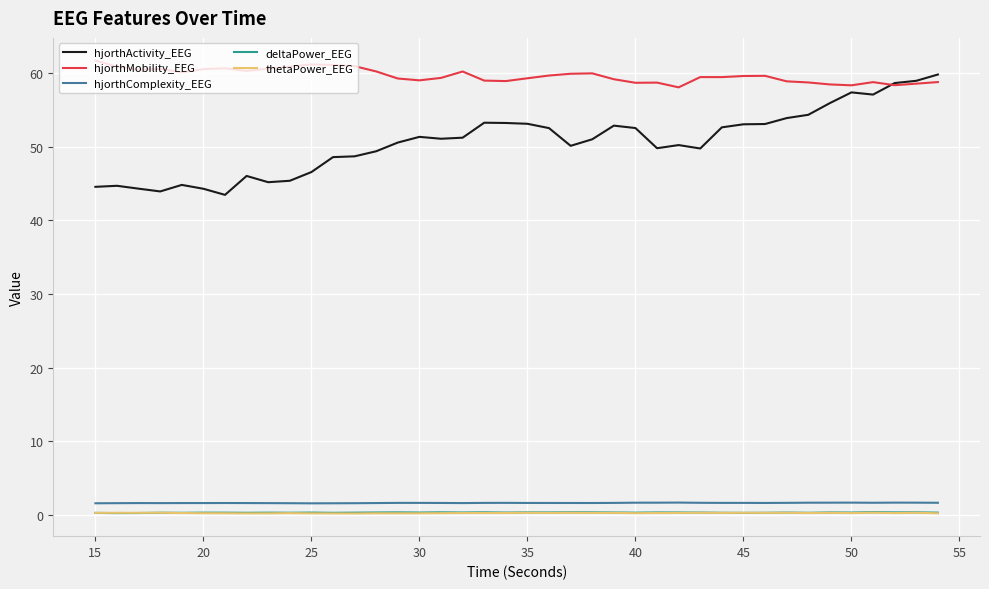

True or false: hjorthComplexity_EEG and hjorthActivity_EEG intersect in this chart.

False